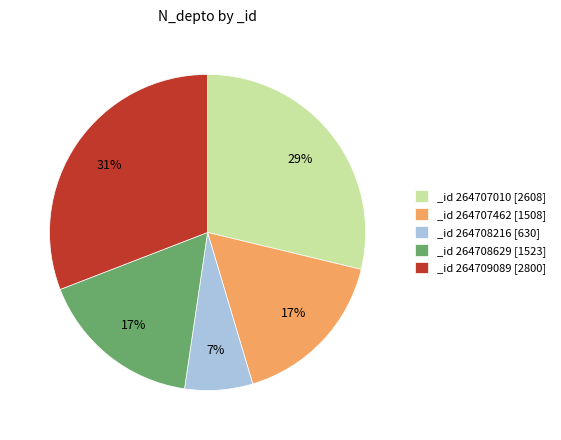

How many slices are in this pie chart?

5